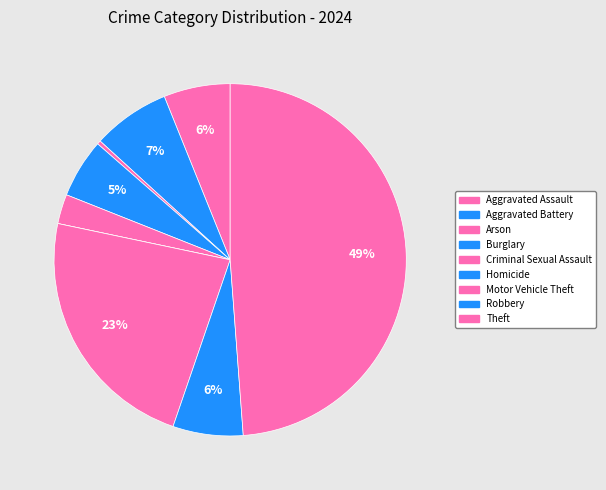

Does any single category account for the majority?

No